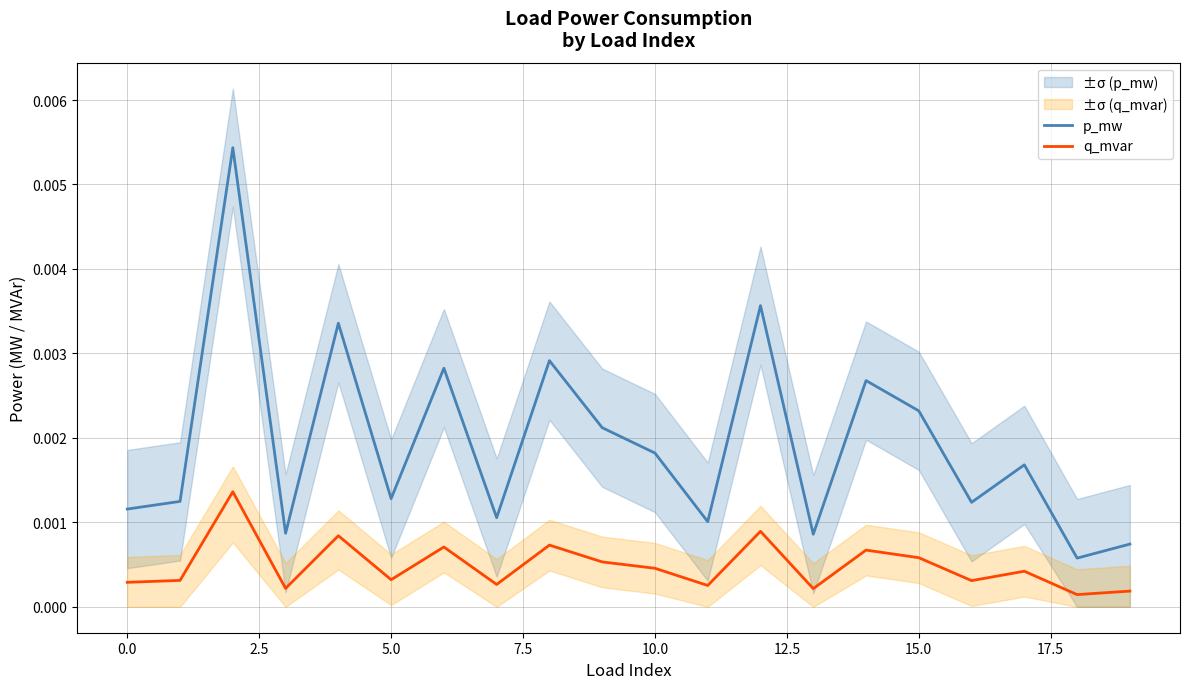

What is the label of the 6th point from the right?

14